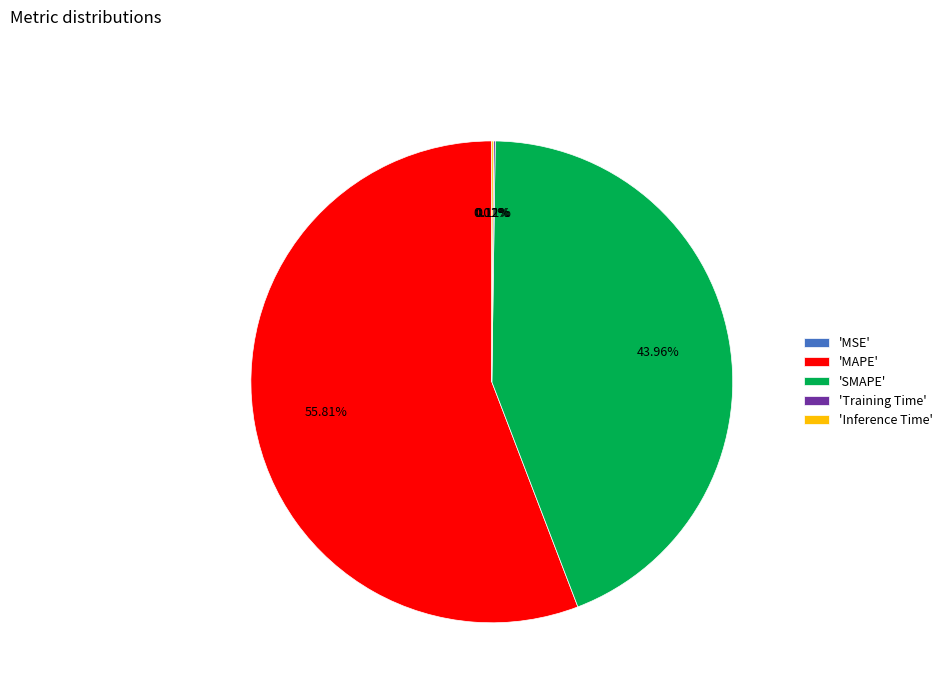

Is the sum of 'SMAPE' and 'MAPE' greater than half?

Yes